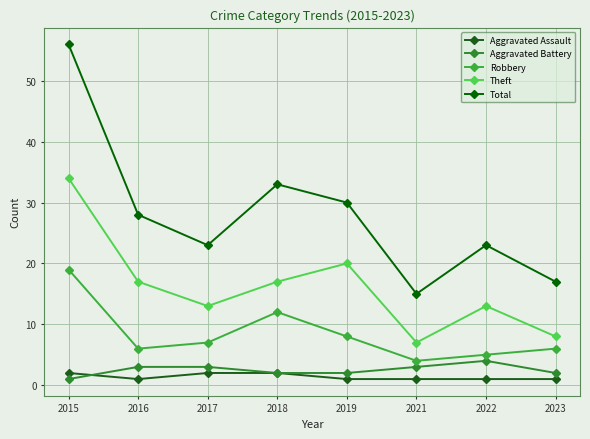

True or false: Aggravated Assault has a value of 1 at 2019.

True